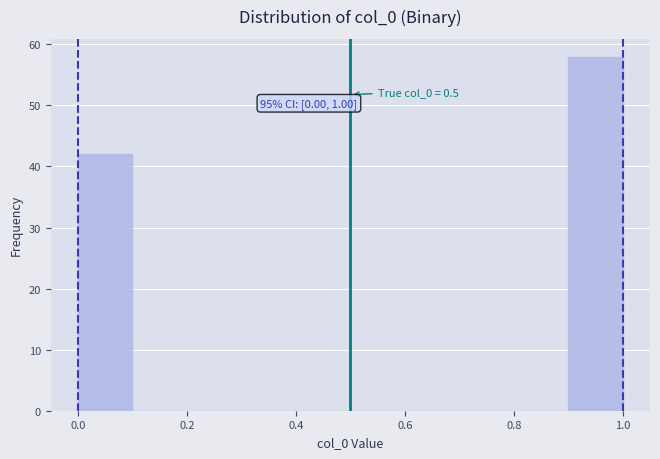

Which range on the x-axis has the tallest bar?

0.9 to 1.0